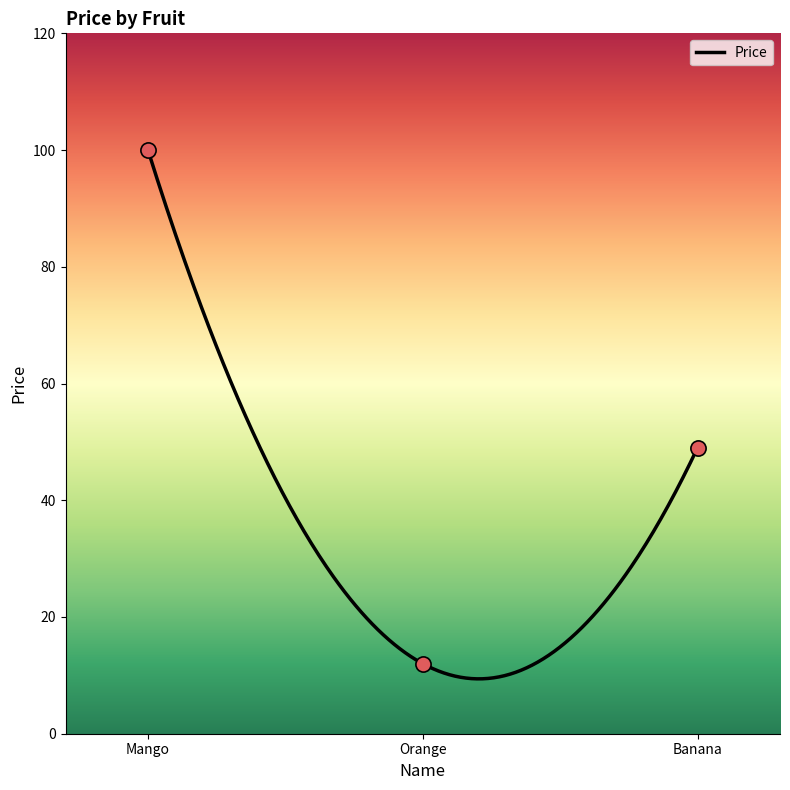

Which has a higher value, Mango or Banana?

Mango